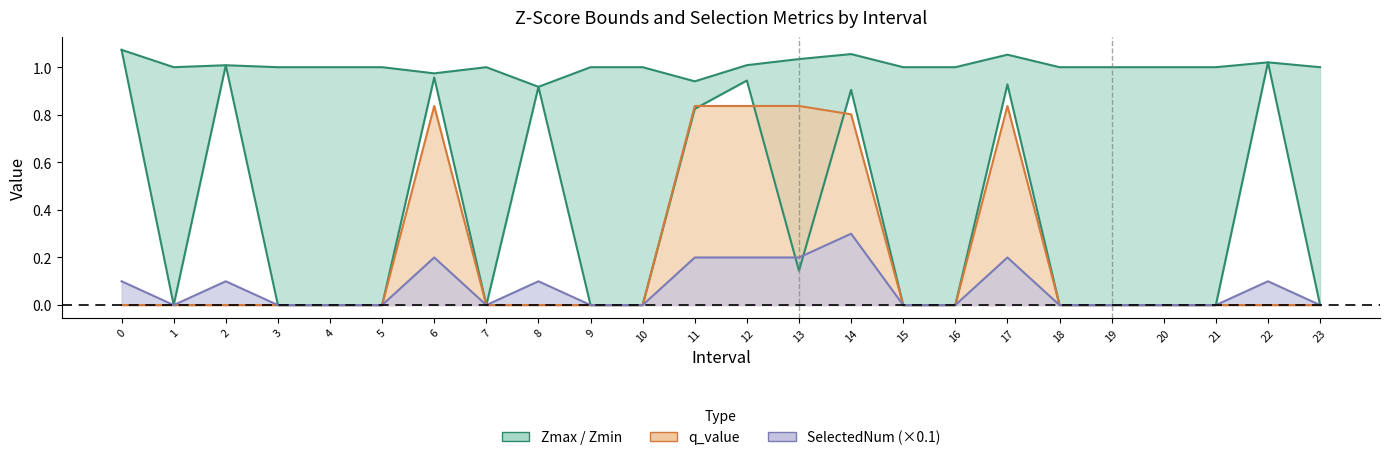

Between 21 and 10, which is larger?

21